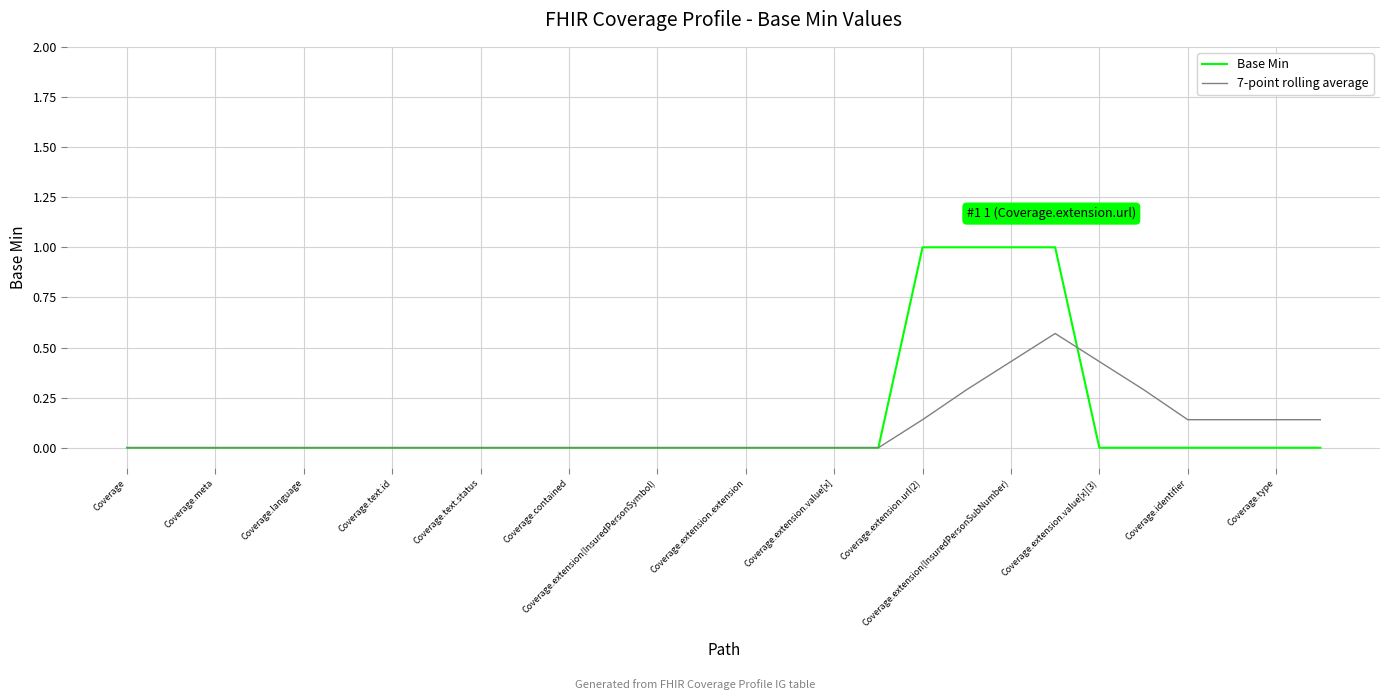

Which series has the largest range (max minus min)?

Base Min